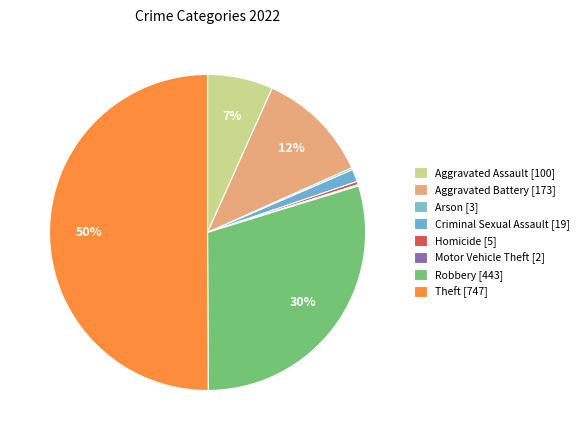

Which slice represents more than half of the pie?

Theft